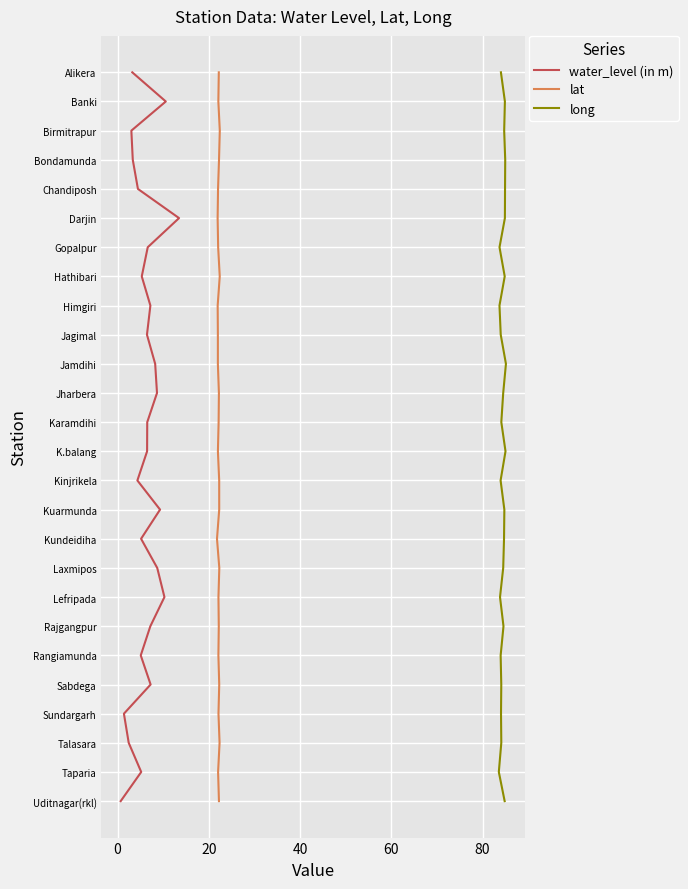

What are all the series names shown in the legend?

water_level (in m), lat, long